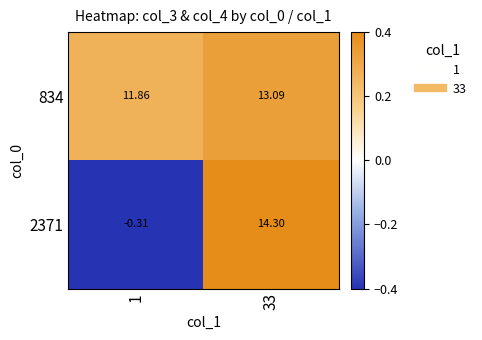

Is the value of 2371 at 1 greater than the value of 834 at 33?

No